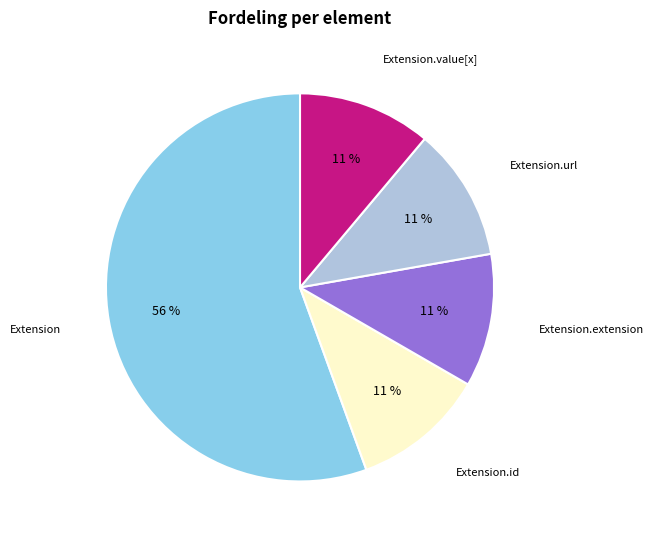

How many segments does this pie chart have?

5